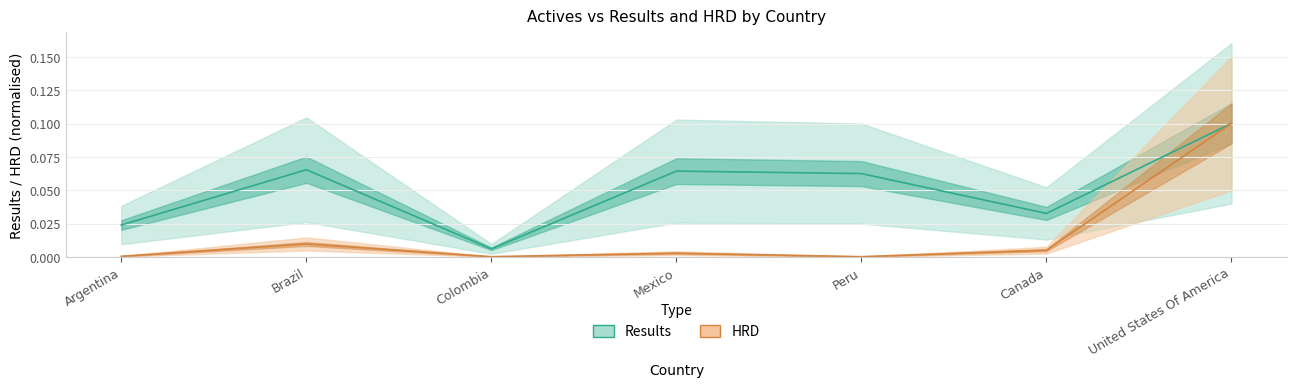

What is the total value across all series at United States Of America?

0.2